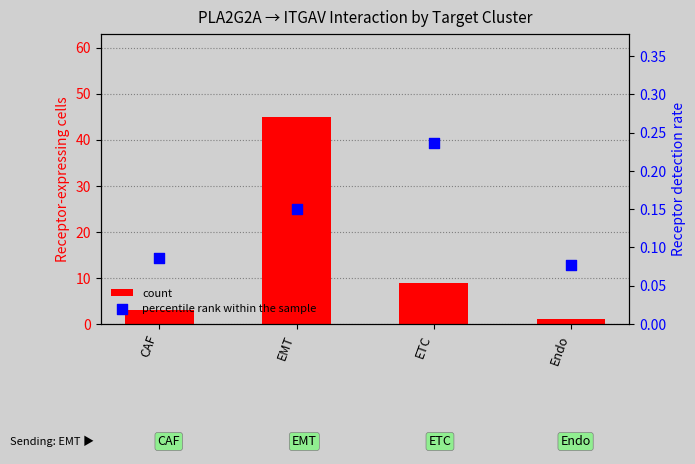

At which category is the sum across all series the highest?

EMT